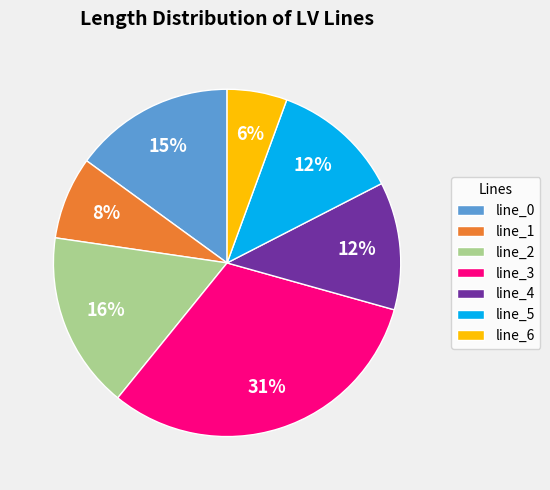

Is there any slice that represents more than half of the pie?

No